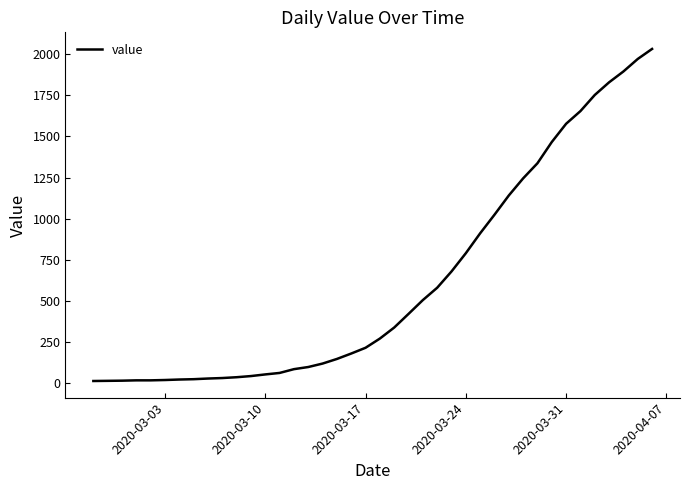

What is the smallest value displayed?

13